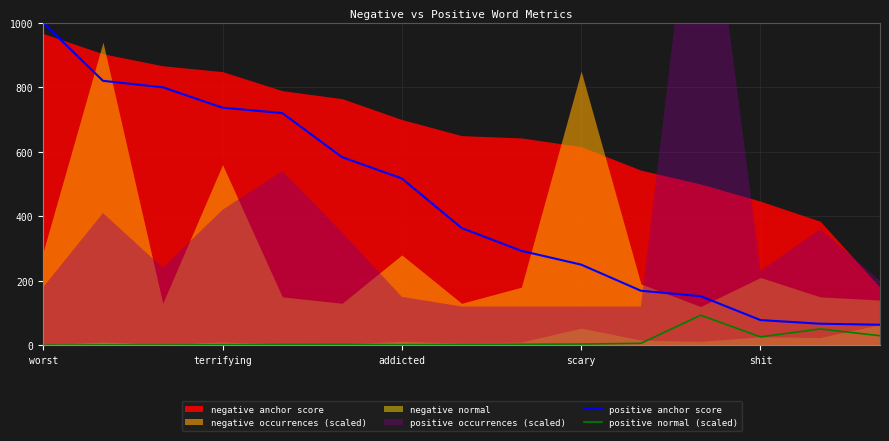

True or false: positive normal (scaled) has a value of 57.1 at worst.

False